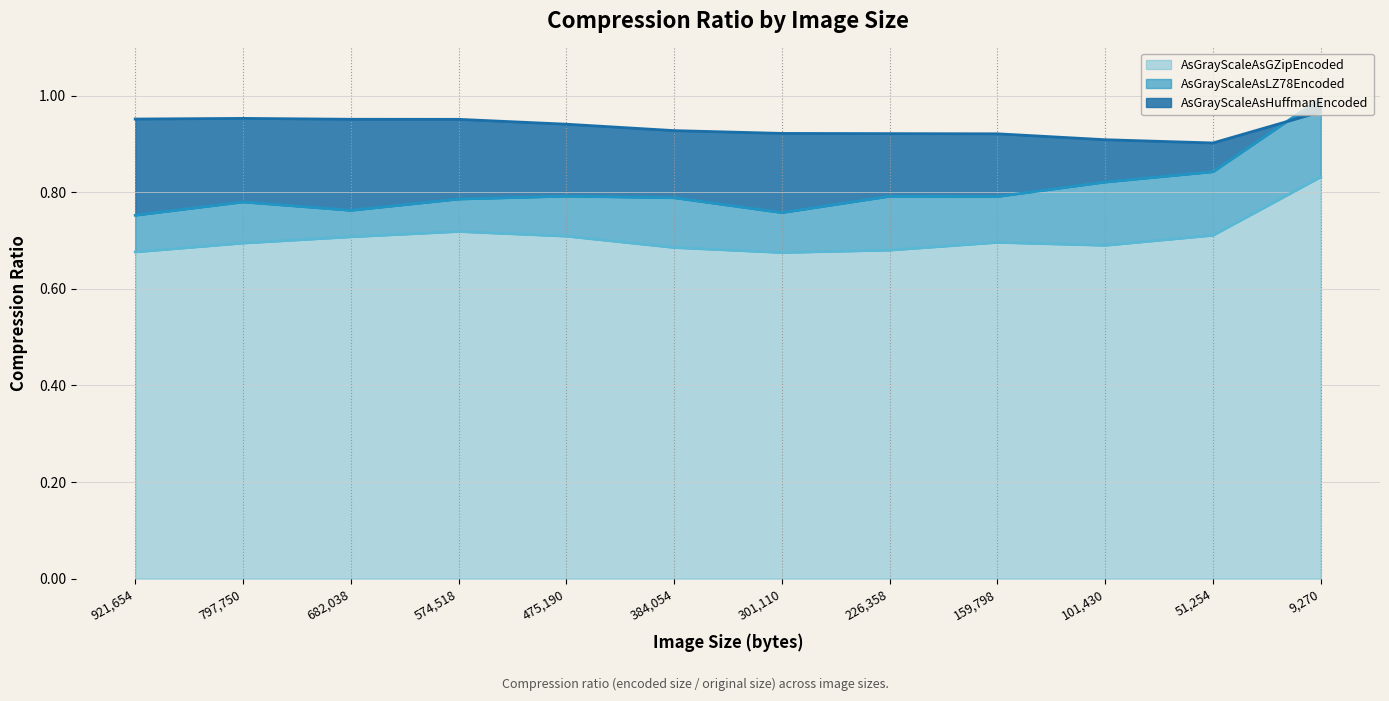

Reading right to left, transcribe all the data shown in this chart.

AsGrayScaleAsGZipEncoded: 9270=0.8	51254=0.7	101430=0.7	159798=0.7	226358=0.7	301110=0.7	384054=0.7	475190=0.7	574518=0.7	682038=0.7	797750=0.7	921654=0.7
AsGrayScaleAsHuffmanEncoded: 9270=1.0	51254=0.9	101430=0.9	159798=0.9	226358=0.9	301110=0.9	384054=0.9	475190=0.9	574518=1.0	682038=1.0	797750=1.0	921654=1.0
AsGrayScaleAsLZ78Encoded: 9270=1.0	51254=0.8	101430=0.8	159798=0.8	226358=0.8	301110=0.8	384054=0.8	475190=0.8	574518=0.8	682038=0.8	797750=0.8	921654=0.8